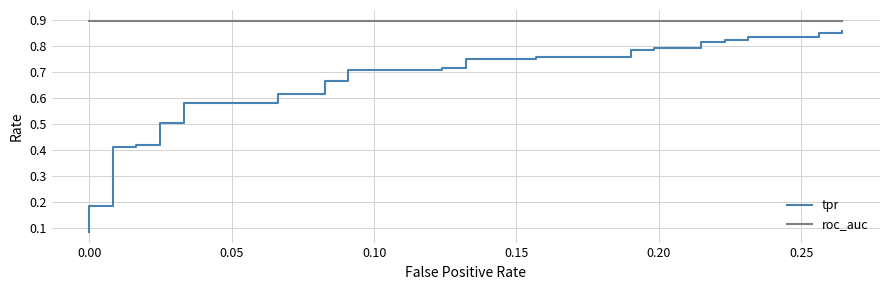

True or false: tpr and roc_auc intersect in this chart.

False